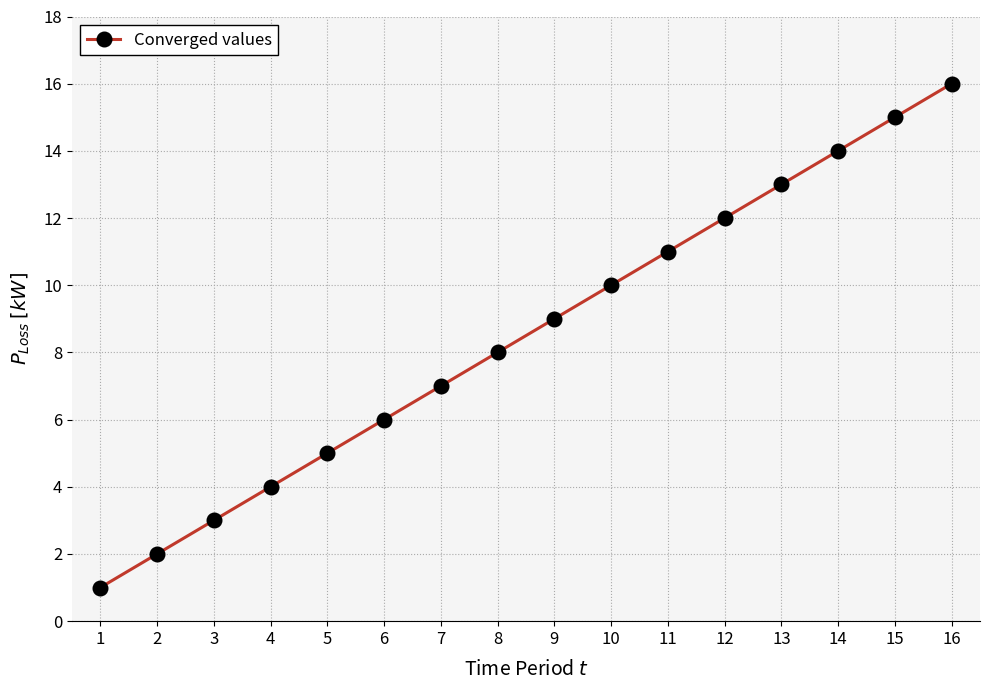

What is the change in value from 11 to 15?

+4